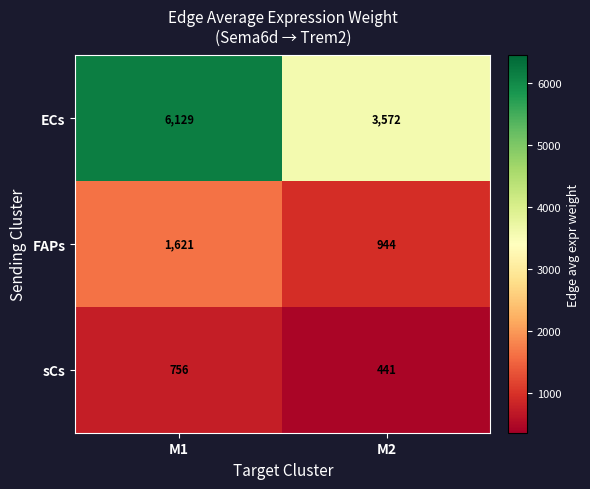

How many categories are shown in the chart?

2